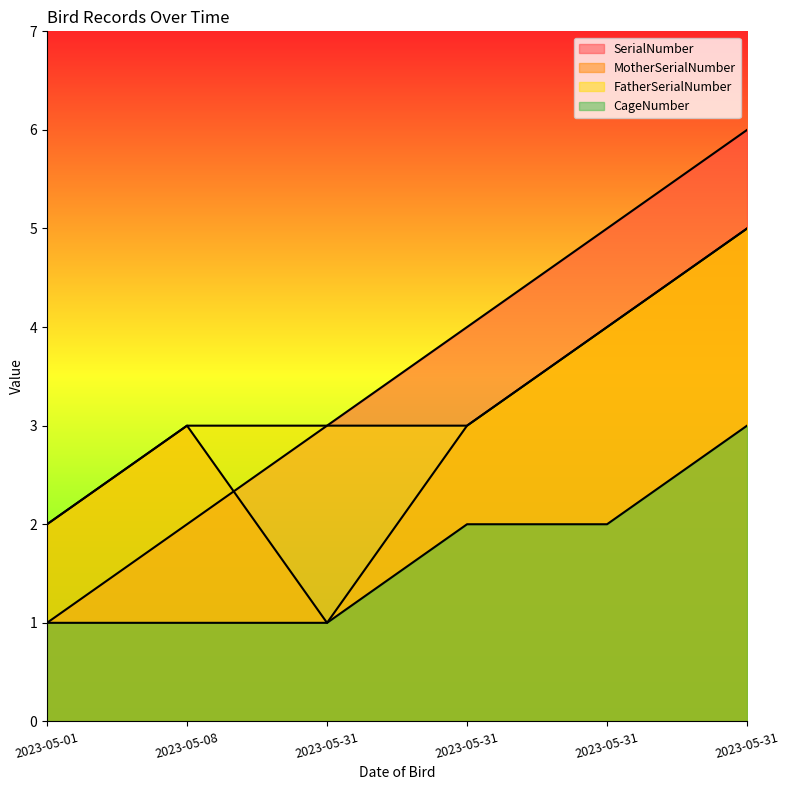

The SerialNumber series shows 2 at 2023-05-08. True or false?

True